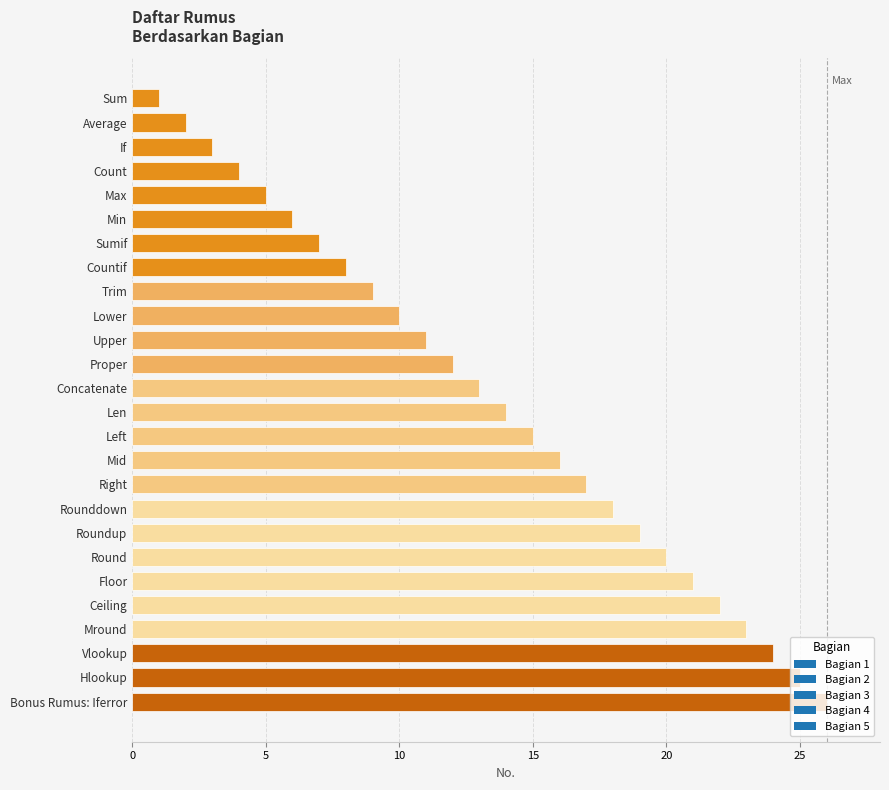

Between Len and Mid, which is larger?

Mid